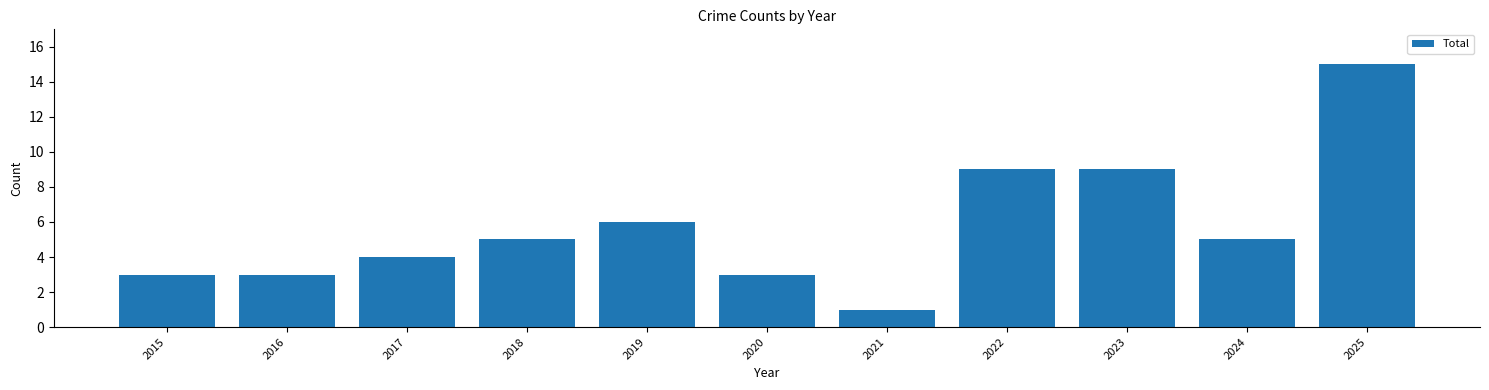

What is the change in value from 2021 to 2022?

+8